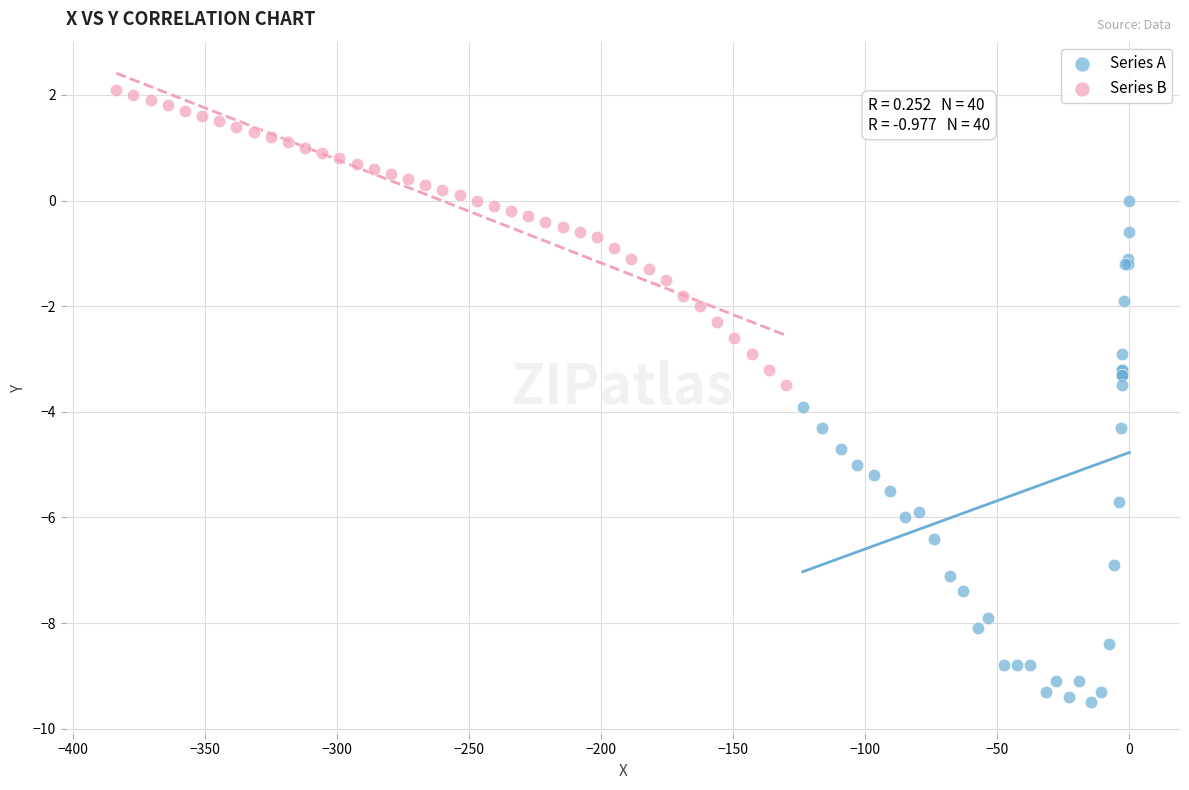

Which series has the widest spread of Y values?

Series A